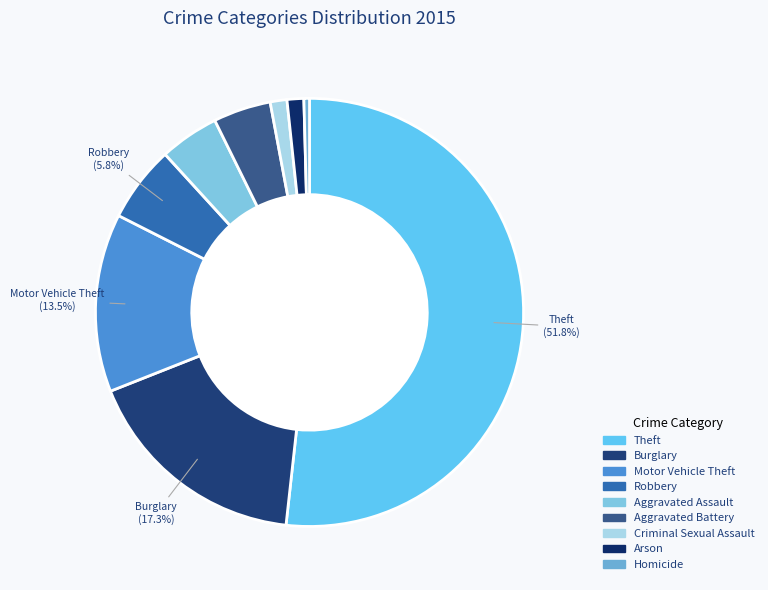

Which slice is the smallest?

Homicide